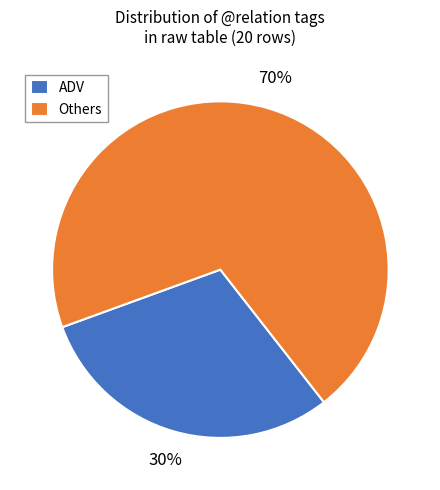

What is the largest slice in the pie chart?

Others